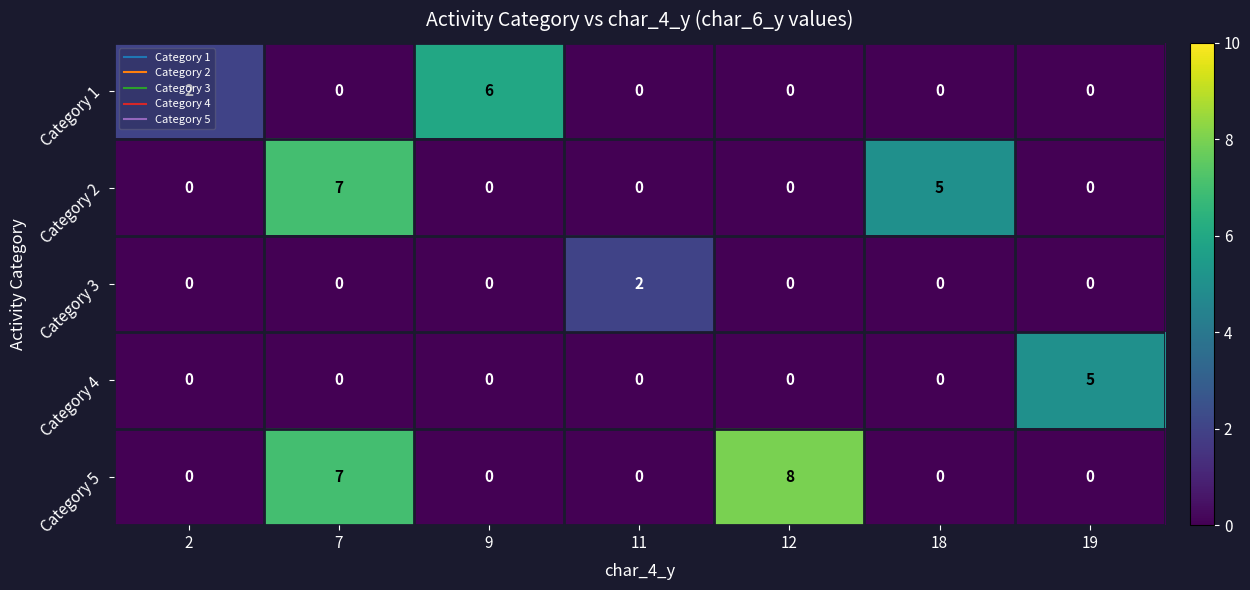

At which label is Category 5 closest to 4?

7